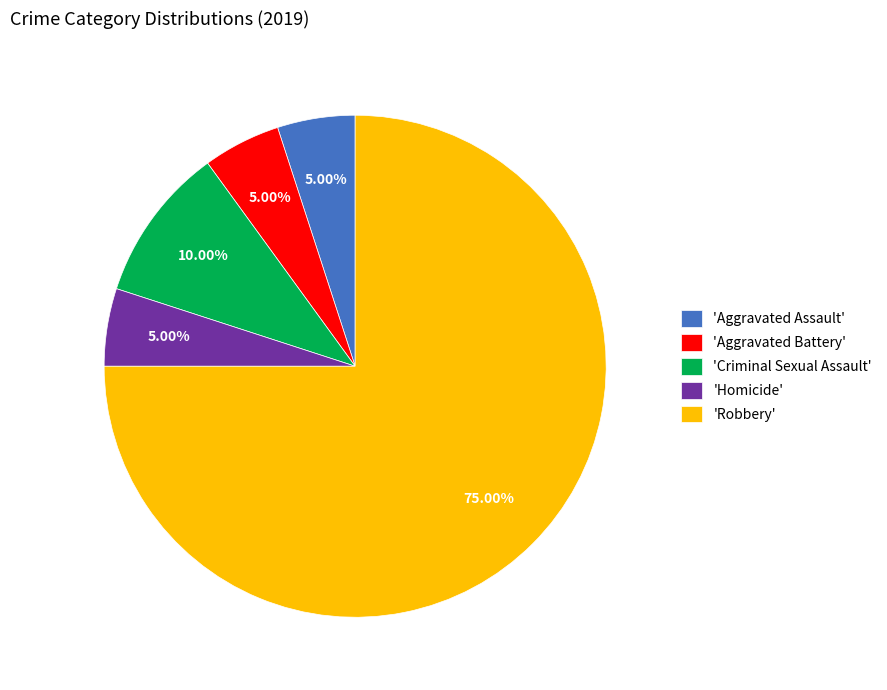

Is there a majority slice in this chart?

Yes